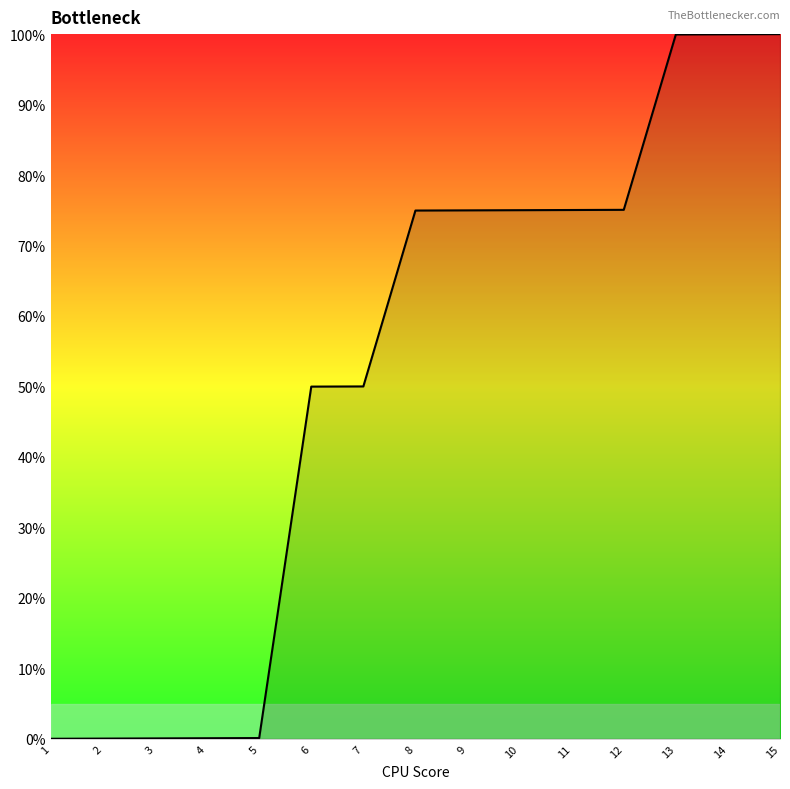

What is the greatest value displayed?

100.0